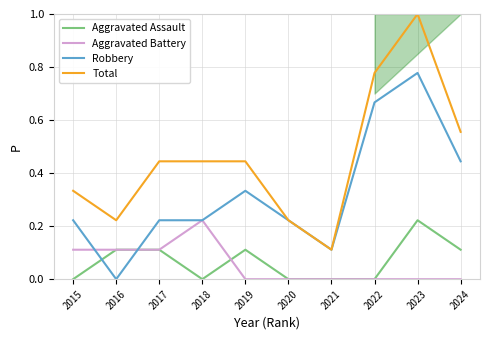

At which label does Robbery reach its minimum?

2016